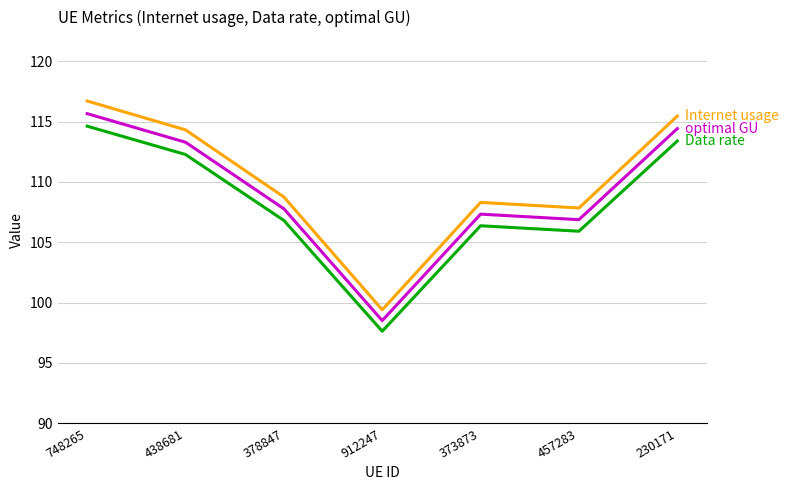

How many lines are shown in the chart?

3